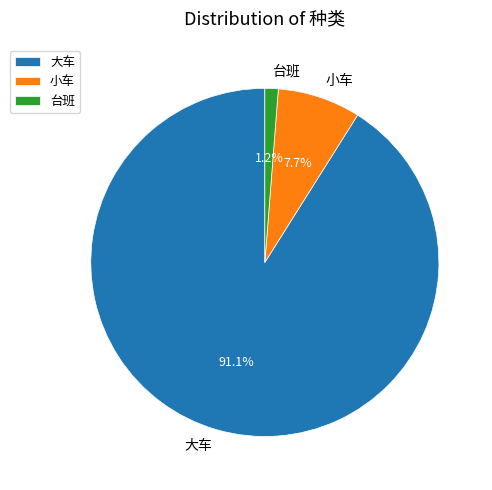

Rank the categories by value from highest to lowest.

大车, 小车, 台班